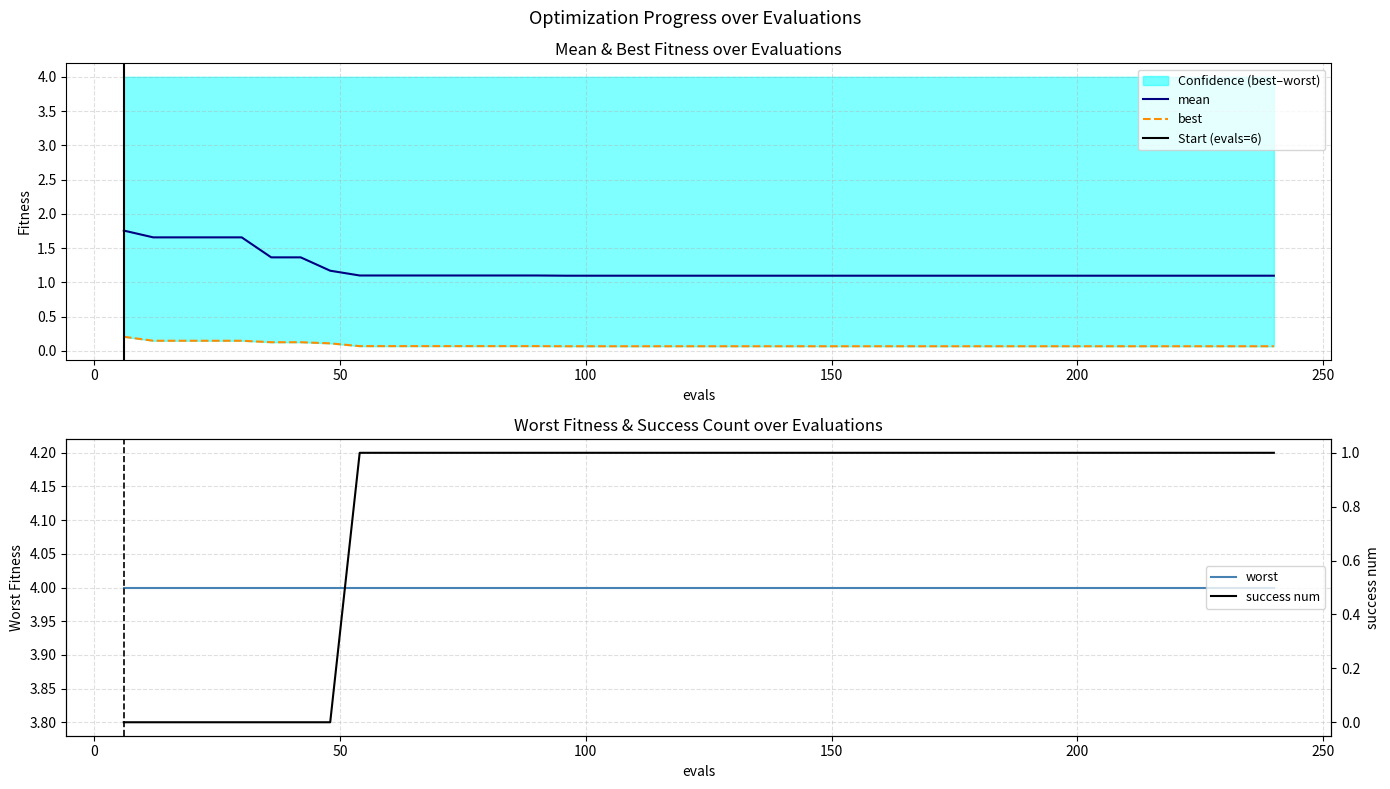

Is the value of best at 38 greater than the value of mean at 30?

No